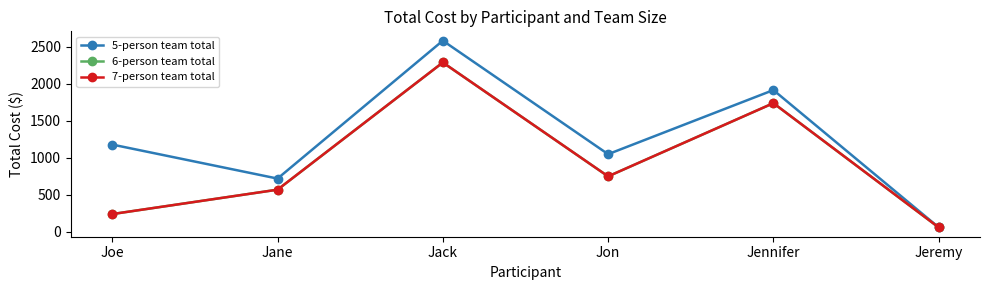

How many distinct data groups are displayed?

3